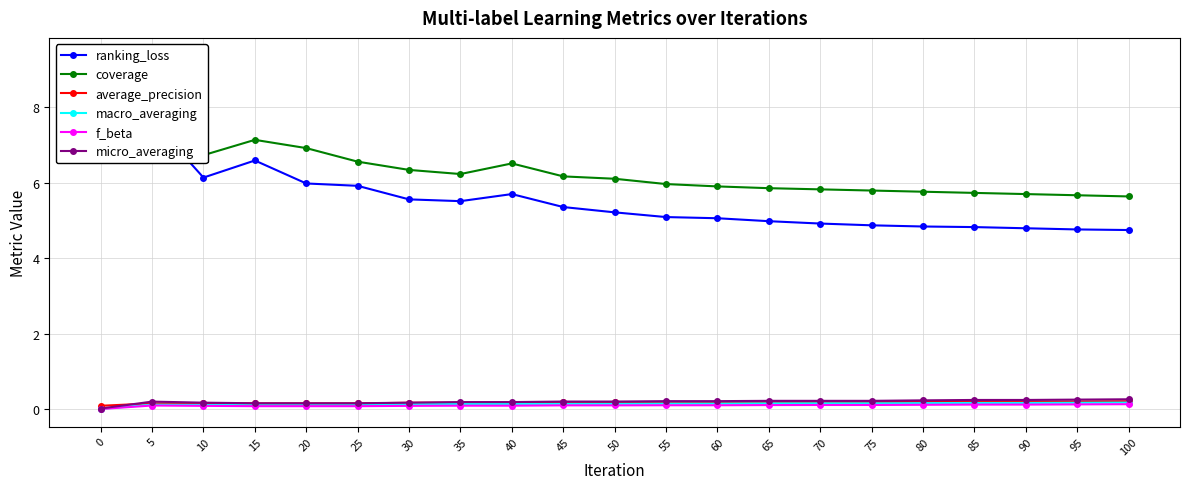

True or false: micro_averaging has a value of 0.2 at 60.

True